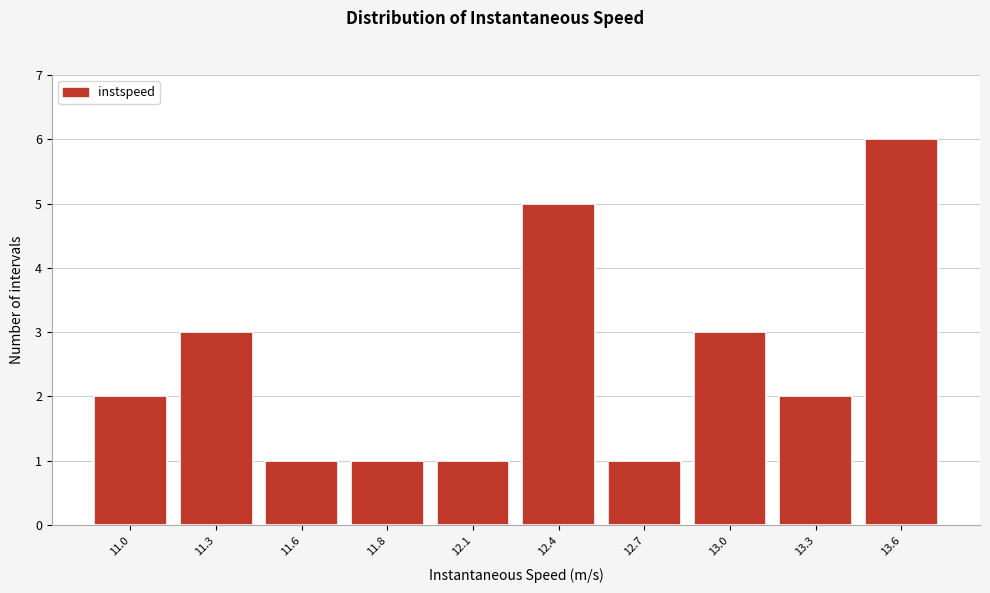

Reading left to right, extract all data points from this chart.

2	3	1	1	1	5	1	3	2	6